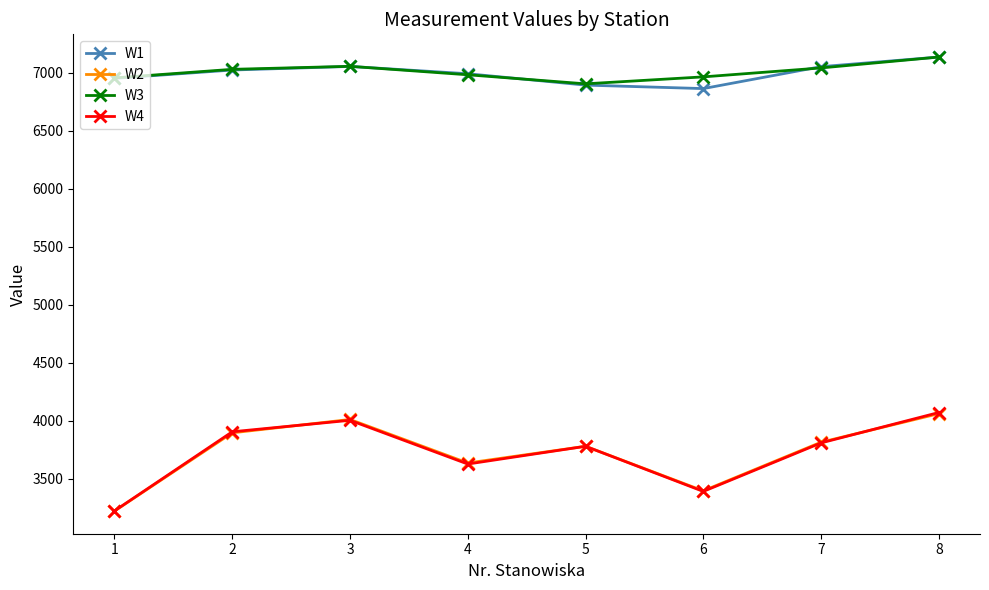

What is the maximum value for W3?

7135